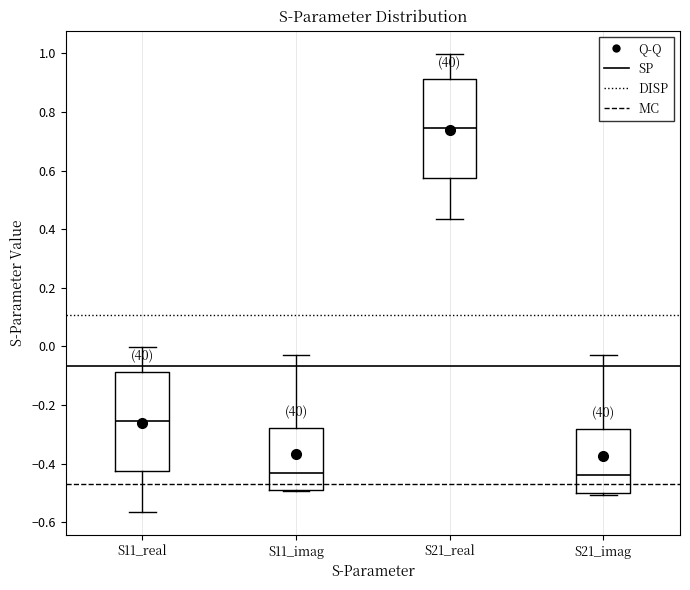

Reading left to right, transcribe this box plot: for each box, give where its median line is, the range the box spans, and where its two whiskers end, as read against the y-axis. The values are not printed on the chart, so give them approximately, as read against the axis.

S11_real: median -0.26, box -0.42 to -0.08, whiskers -0.56 to 0.00
S11_imag: median -0.44, box -0.48 to -0.28, whiskers -0.50 to -0.02
S21_real: median 0.74, box 0.58 to 0.92, whiskers 0.44 to 1.00
S21_imag: median -0.44, box -0.50 to -0.28, whiskers -0.50 (just below the box's lower edge) to -0.02